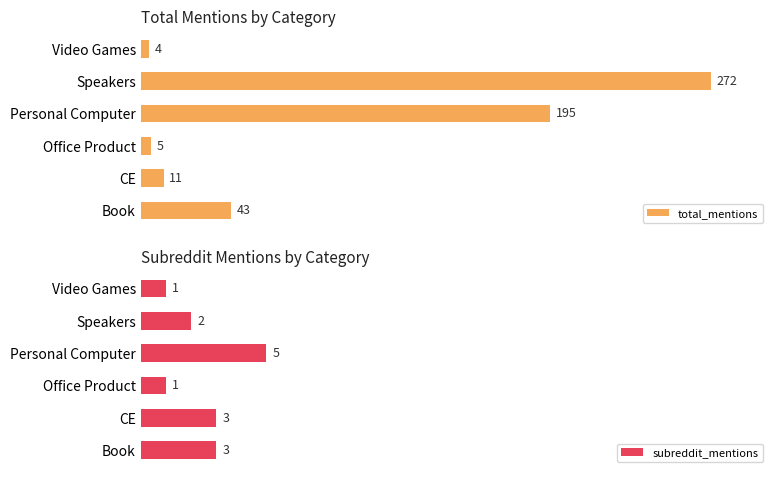

List the labels in order of total_mentions value, largest first.

Speakers, Personal Computer, Book, CE, Office Product, Video Games